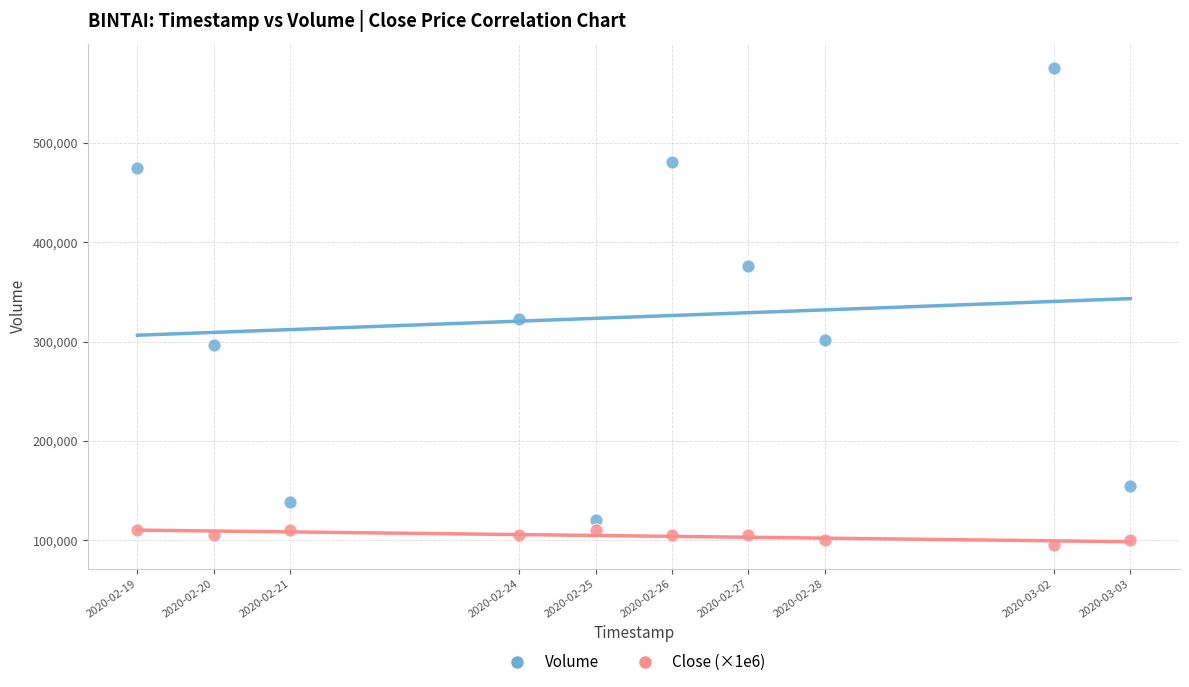

Across all series, what Y value is closest to 335450?

323000